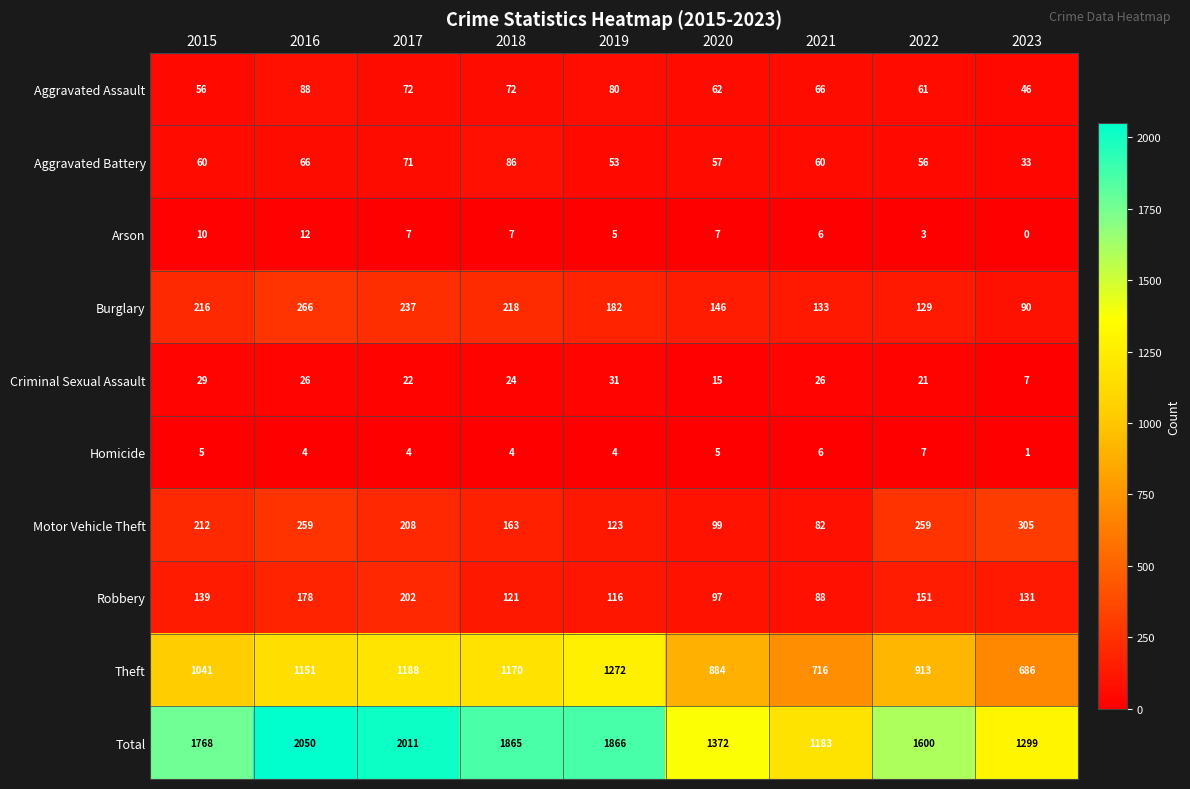

What is the difference between the maximum and second lowest values in the Total series?

751